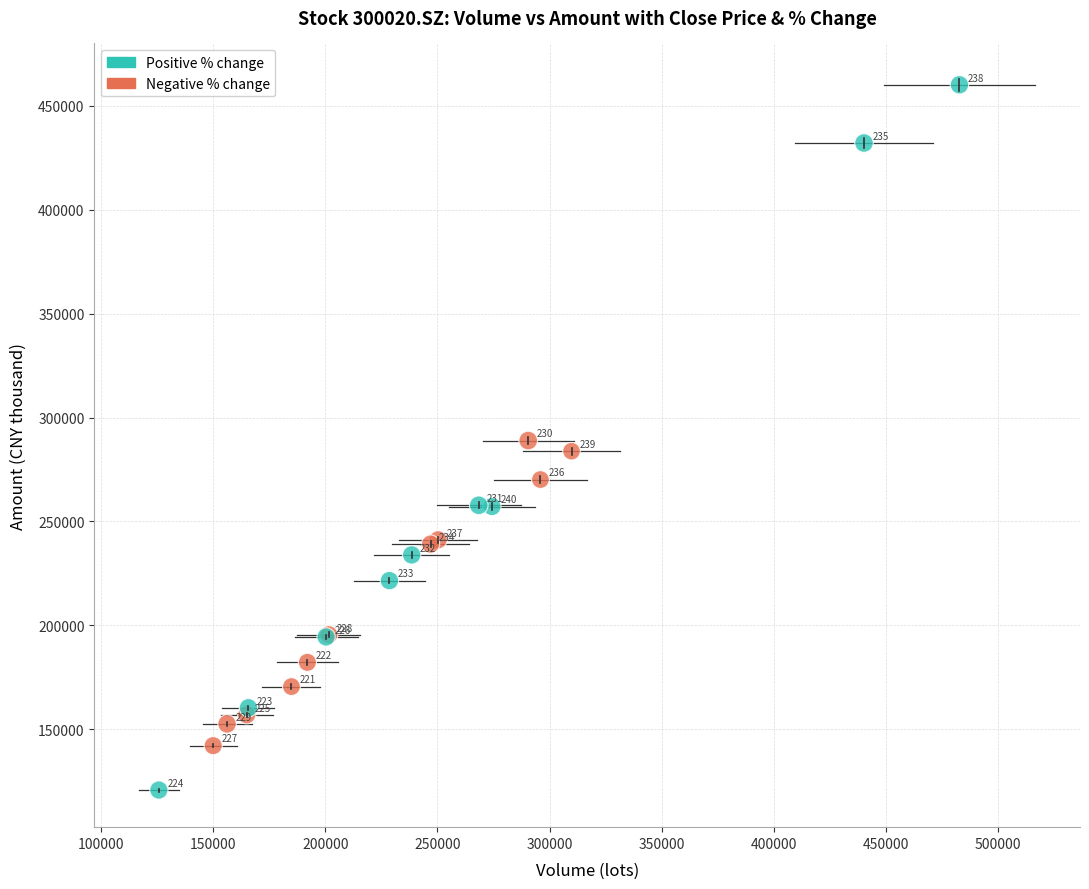

What Y value in the scatter plot is closest to 290443?

288936.6